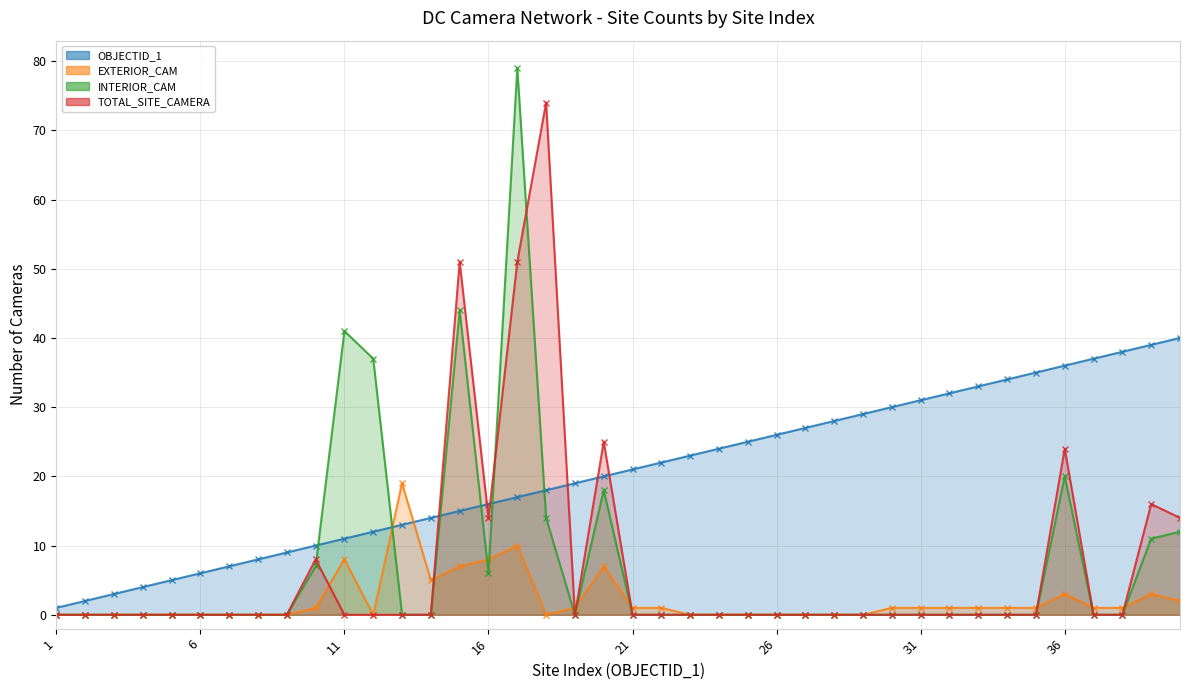

What is the average value of the EXTERIOR_CAM series?

2